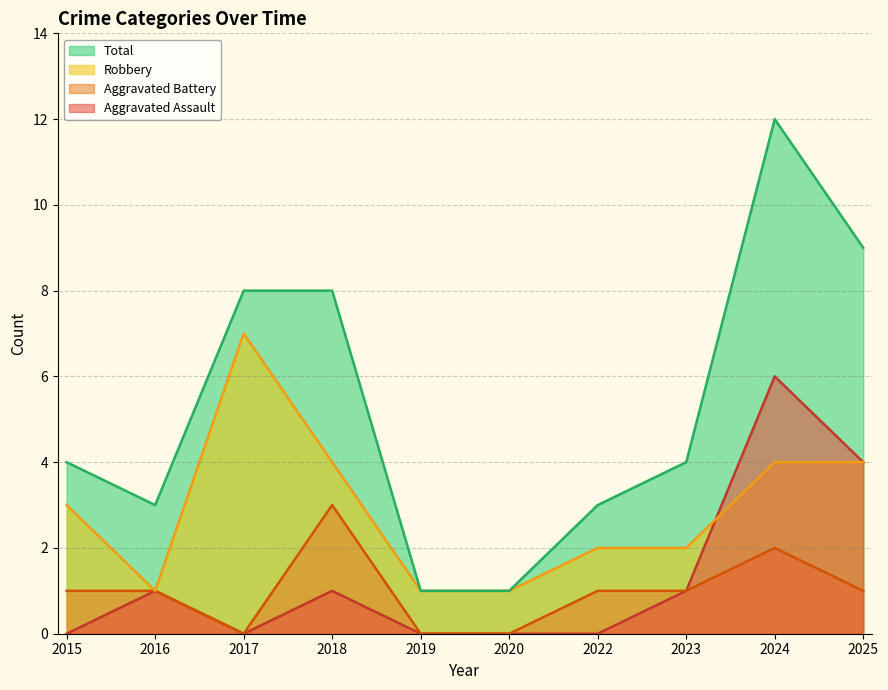

What is the value of the Robbery point at the 2nd from the left?

1